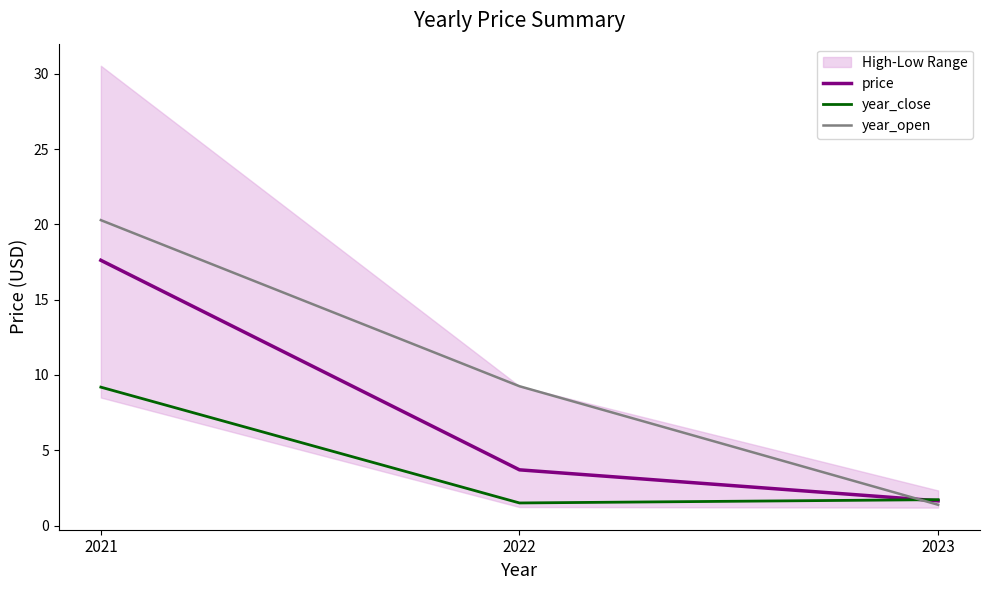

How many categories are shown in the chart?

3